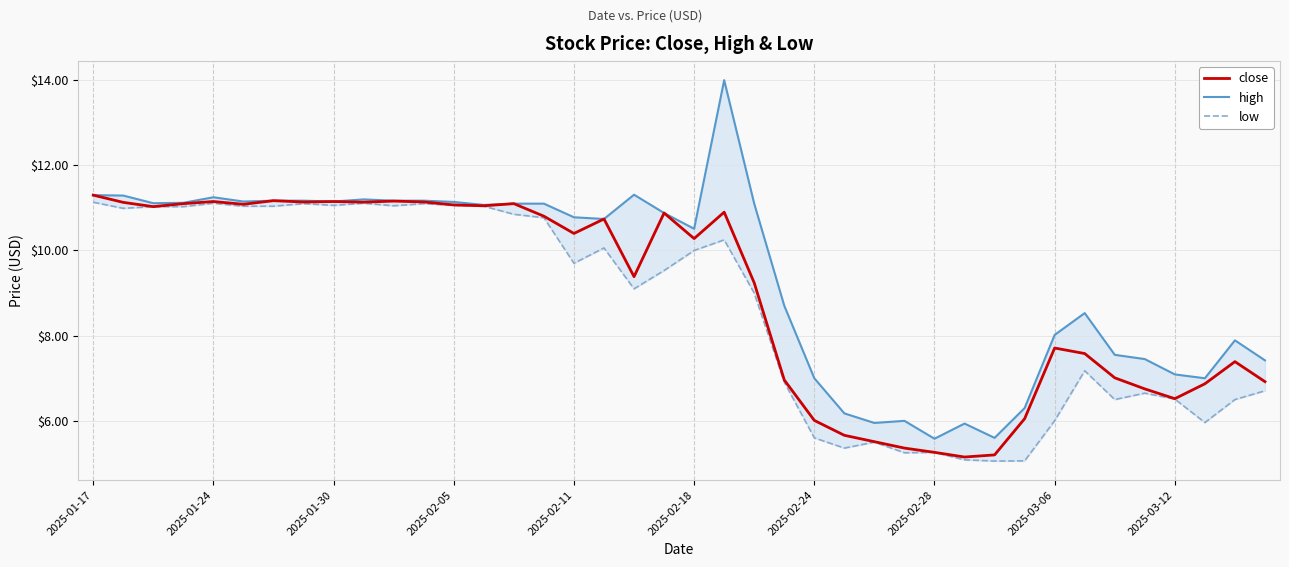

Count the number of data series in this chart.

3